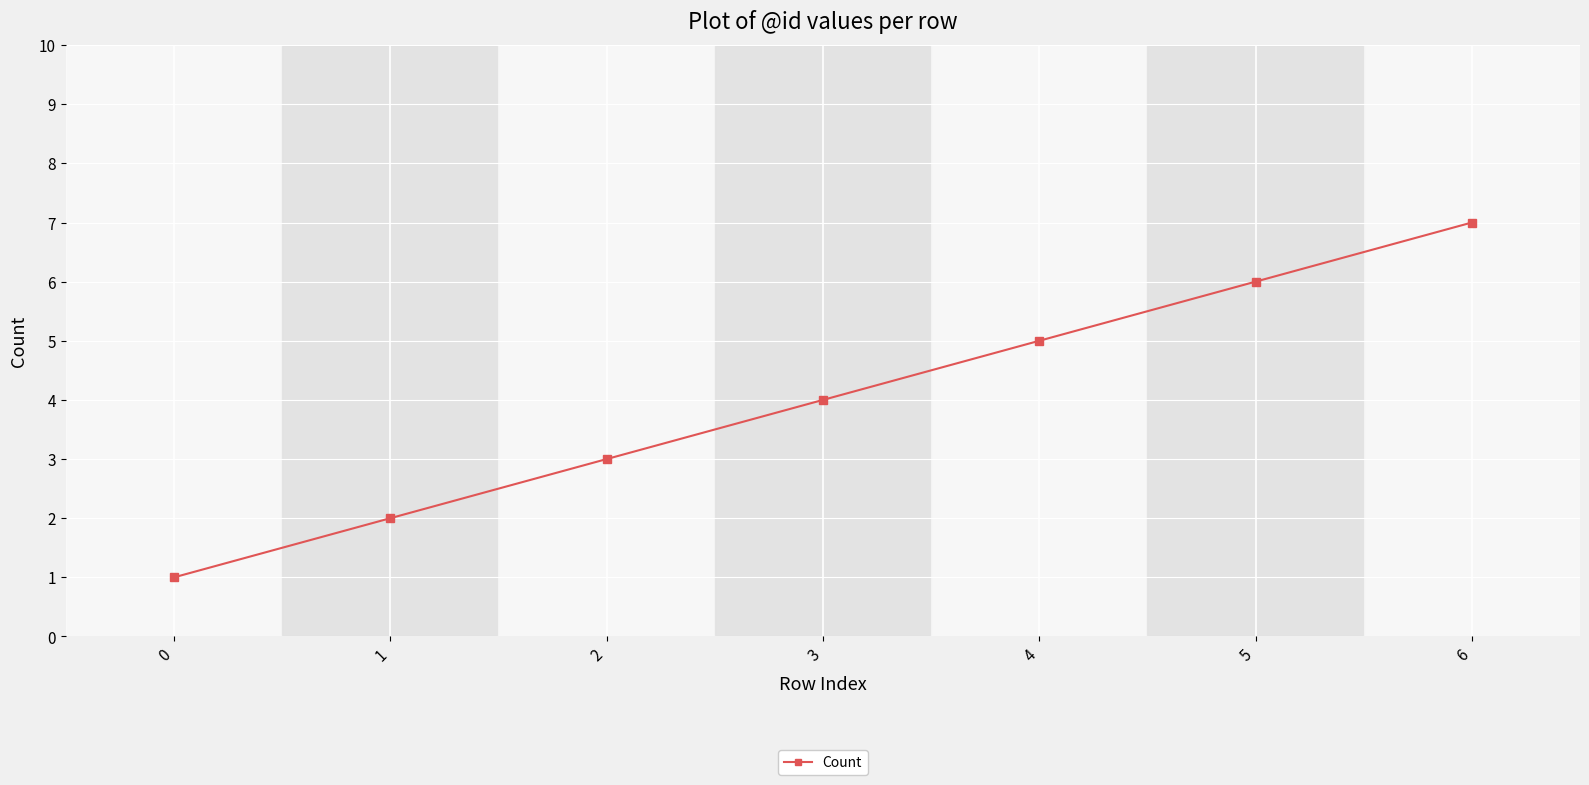

Reading left to right, list all the values displayed in this chart.

1	2	3	4	5	6	7